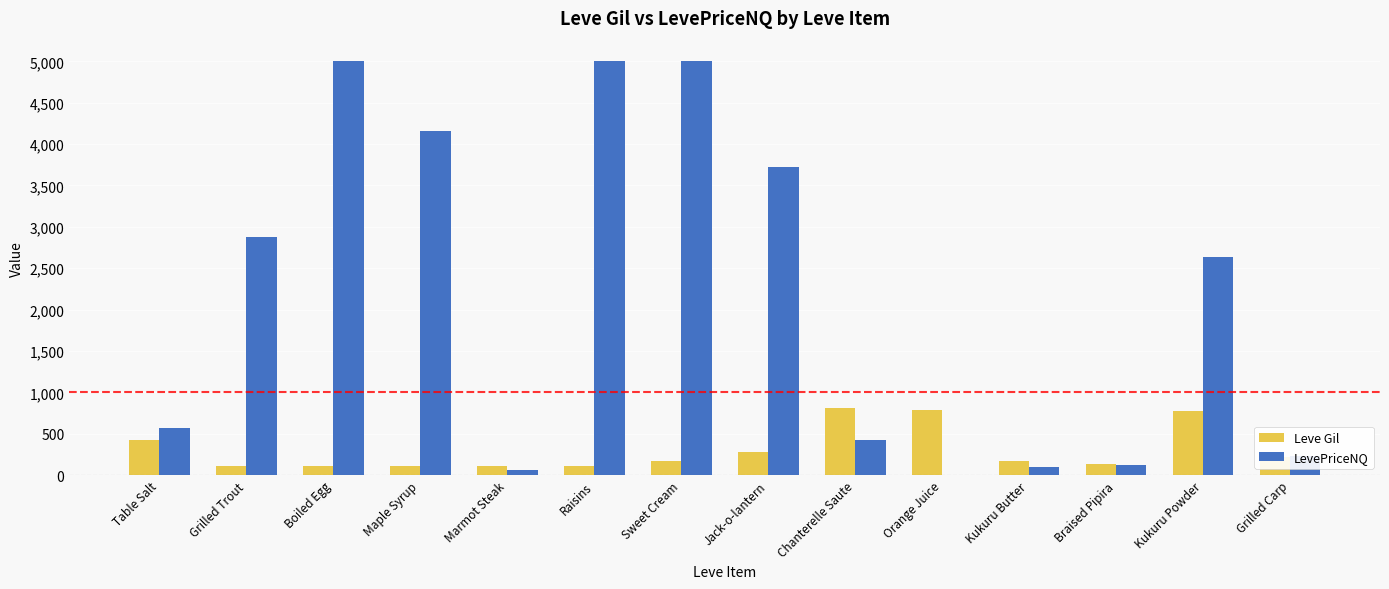

Which series changed the most between Grilled Trout and Boiled Egg?

LevePriceNQ